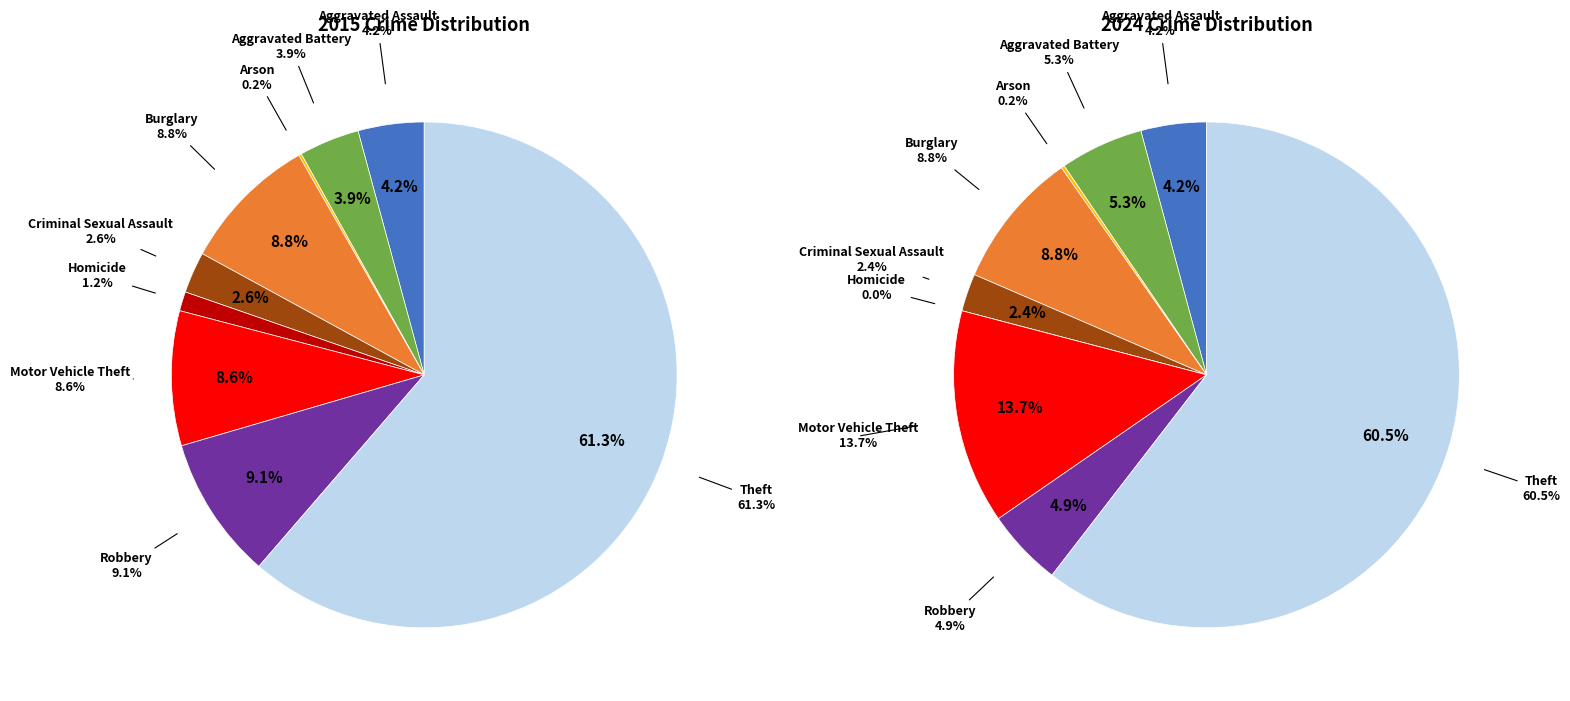

Which category has the biggest portion of the pie?

Theft